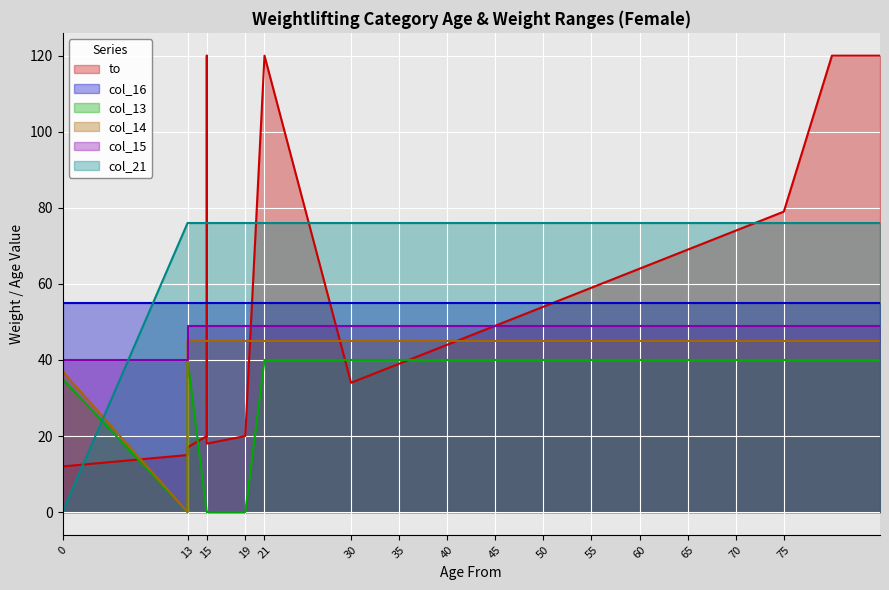

What value does the col_21 series have at 15, to the nearest 10?

80